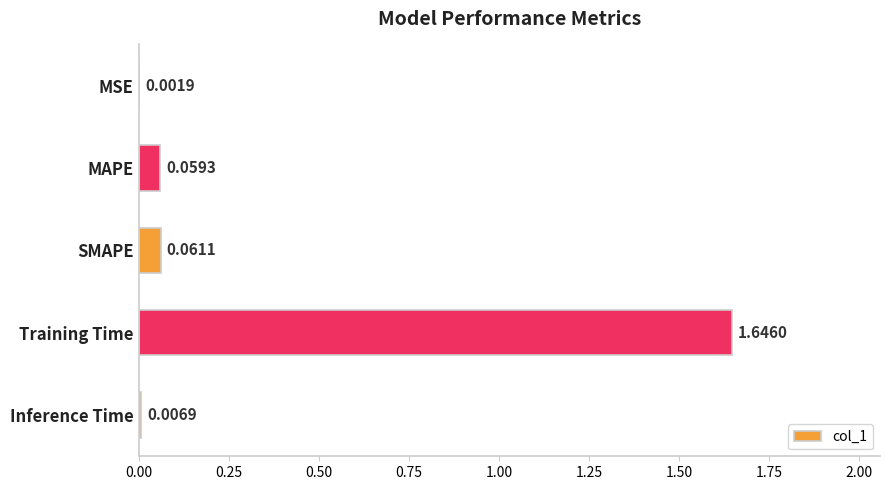

What is the sum of the values at Training Time and SMAPE?

1.7